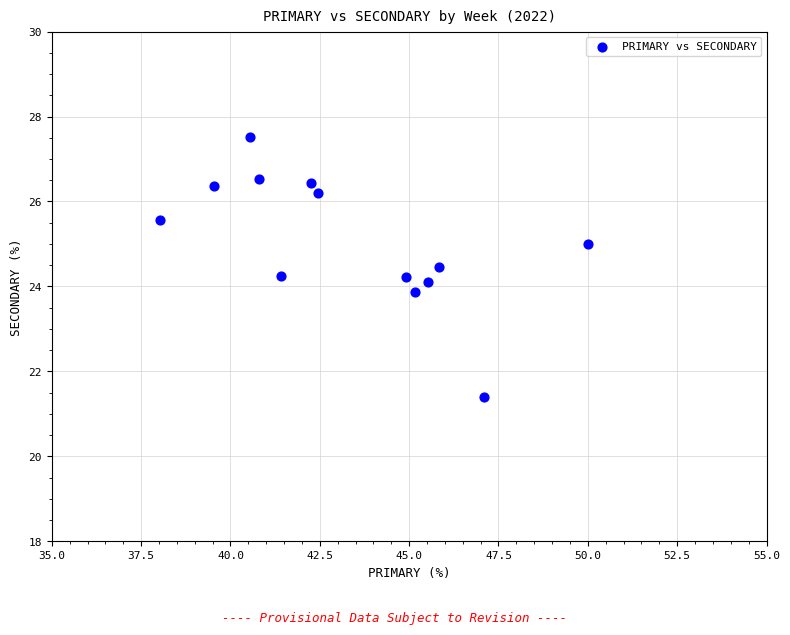

What is the range of X values (max minus min)?

12.0